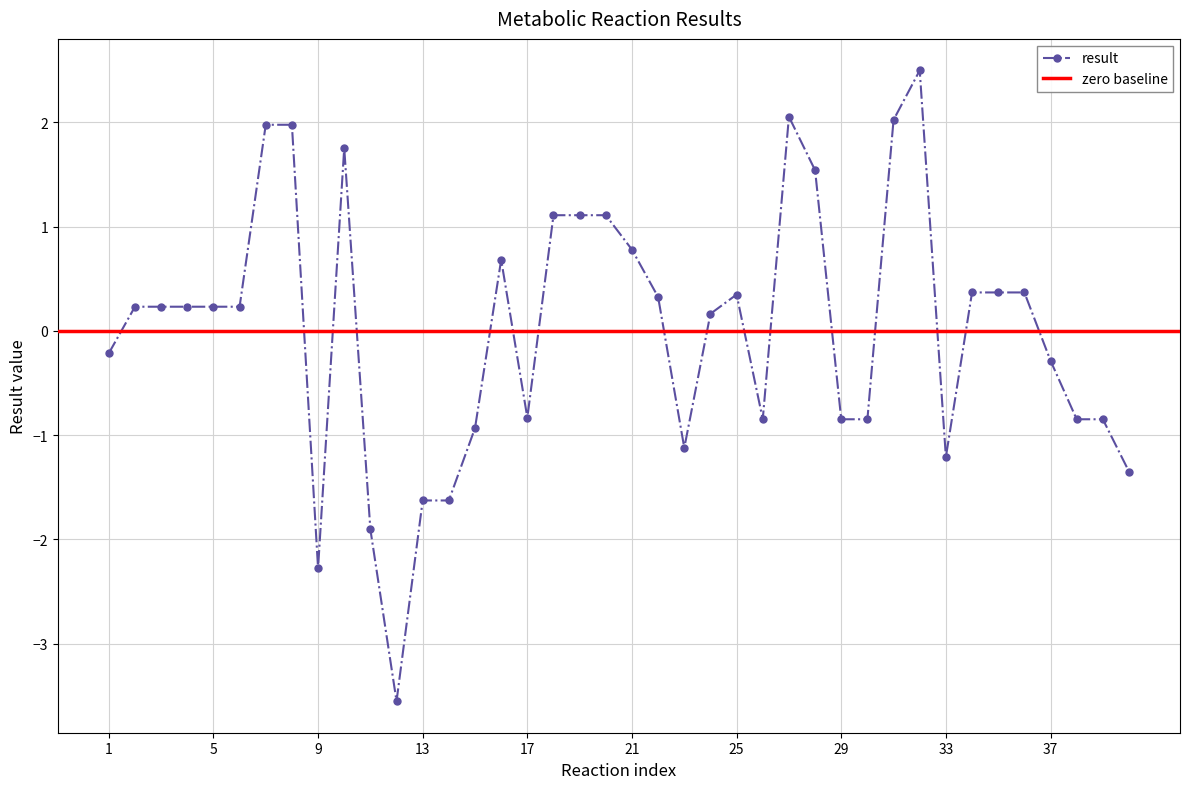

What is the highest value of the result series?

2.5